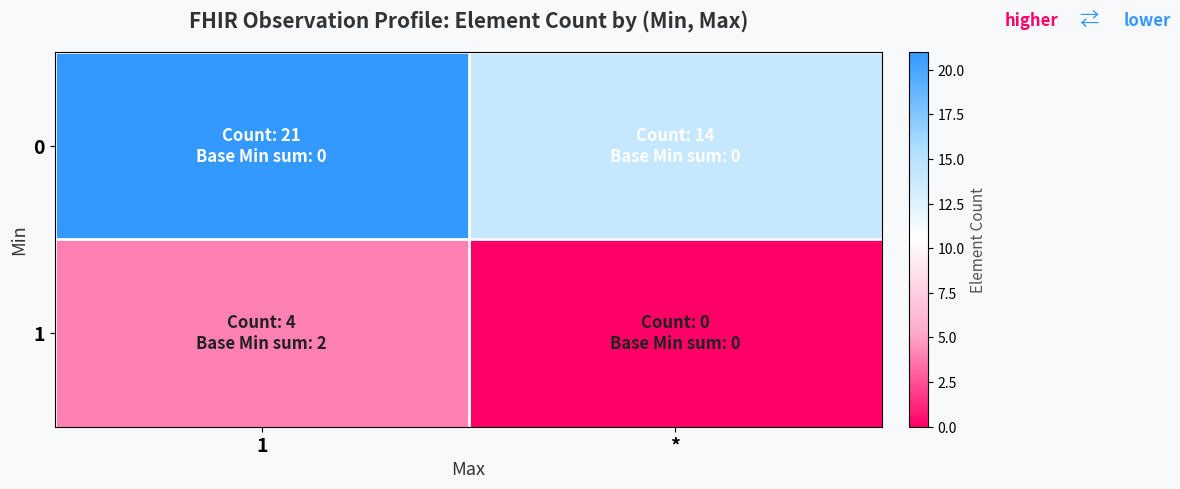

Rank the series at 1 from lowest to highest value.

1, 0